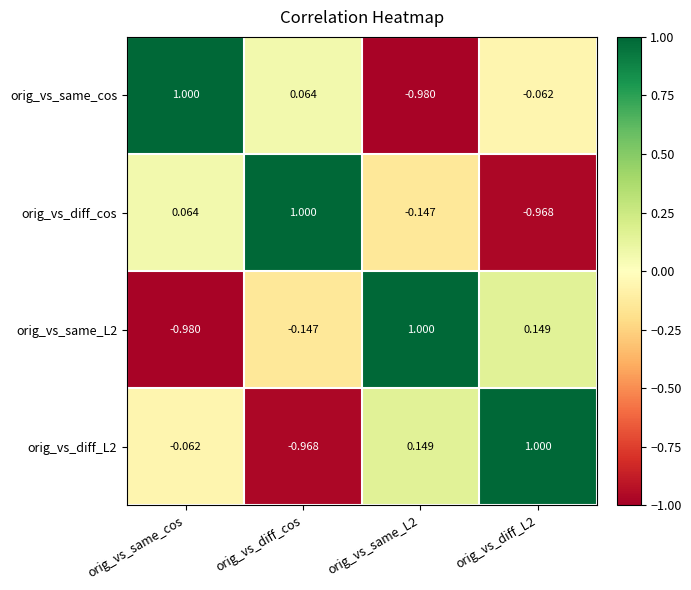

At which label is orig_vs_diff_cos closest to 0?

orig_vs_same_cos